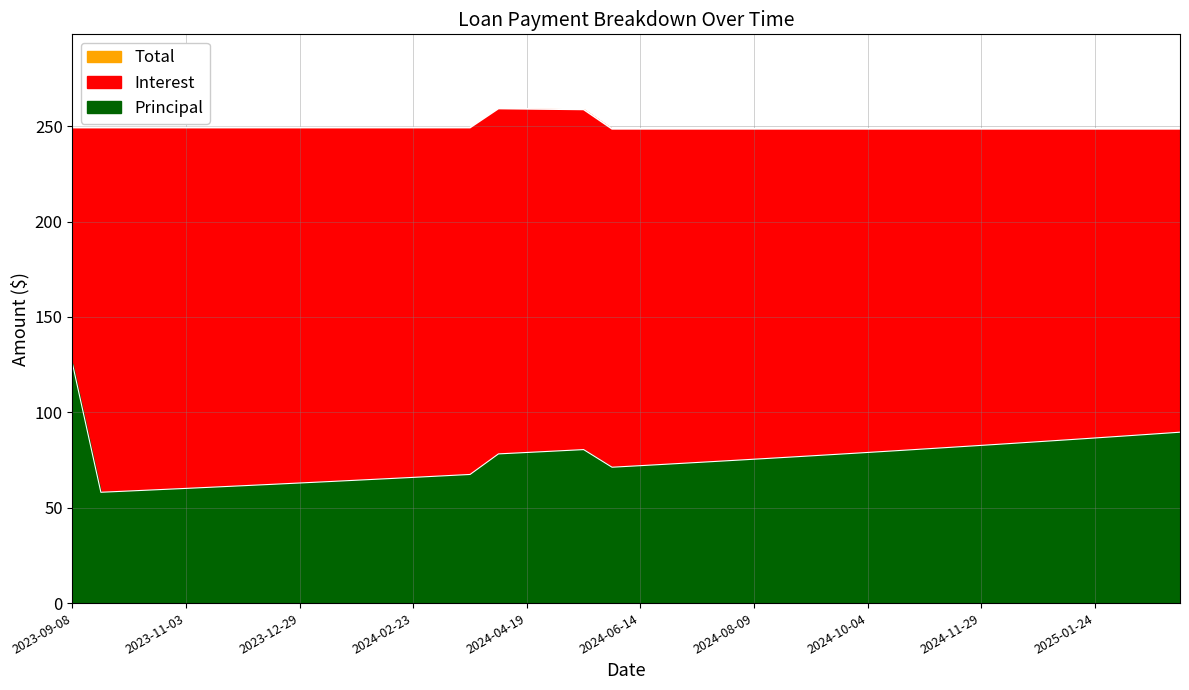

At which category is the sum across all series the highest?

2023-09-08